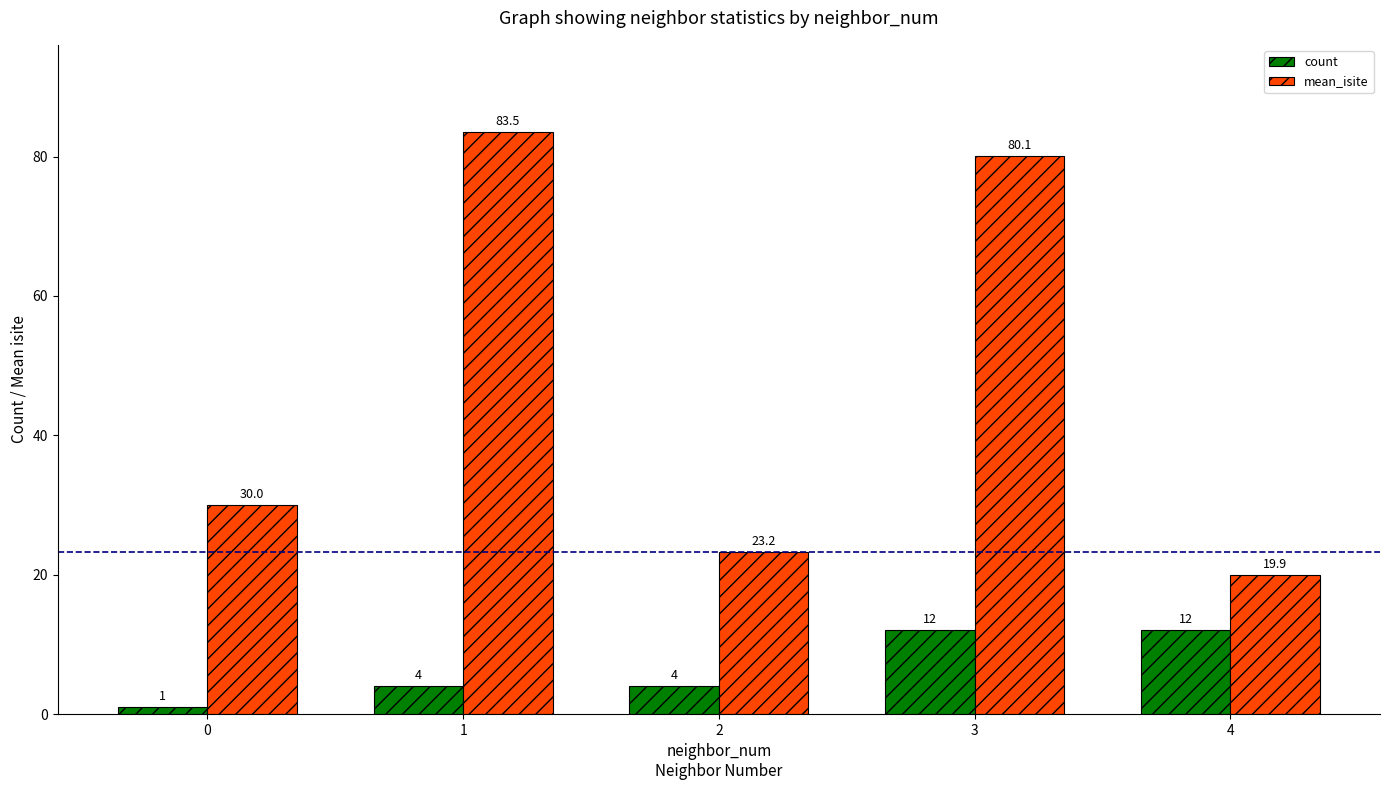

Which series has the largest total across all categories?

mean_isite